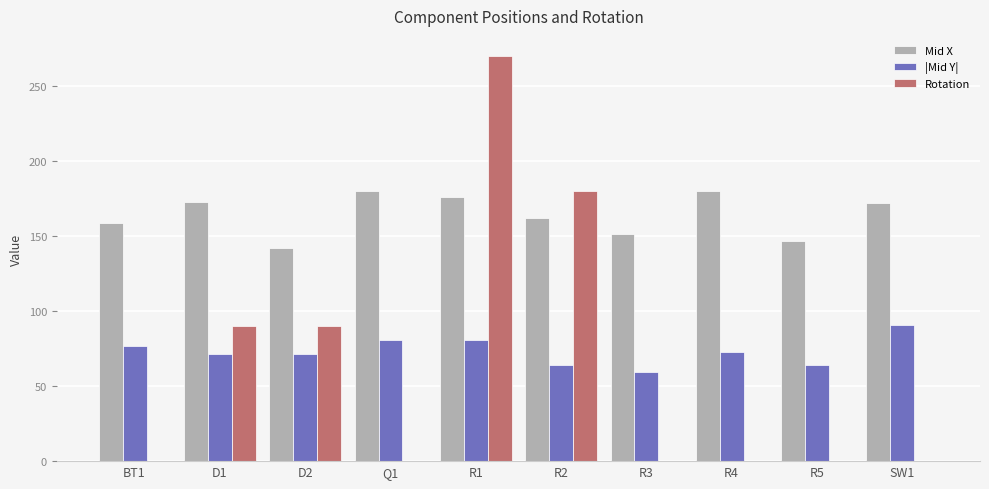

The value of Mid X at BT1 is 158.5. True or false?

True